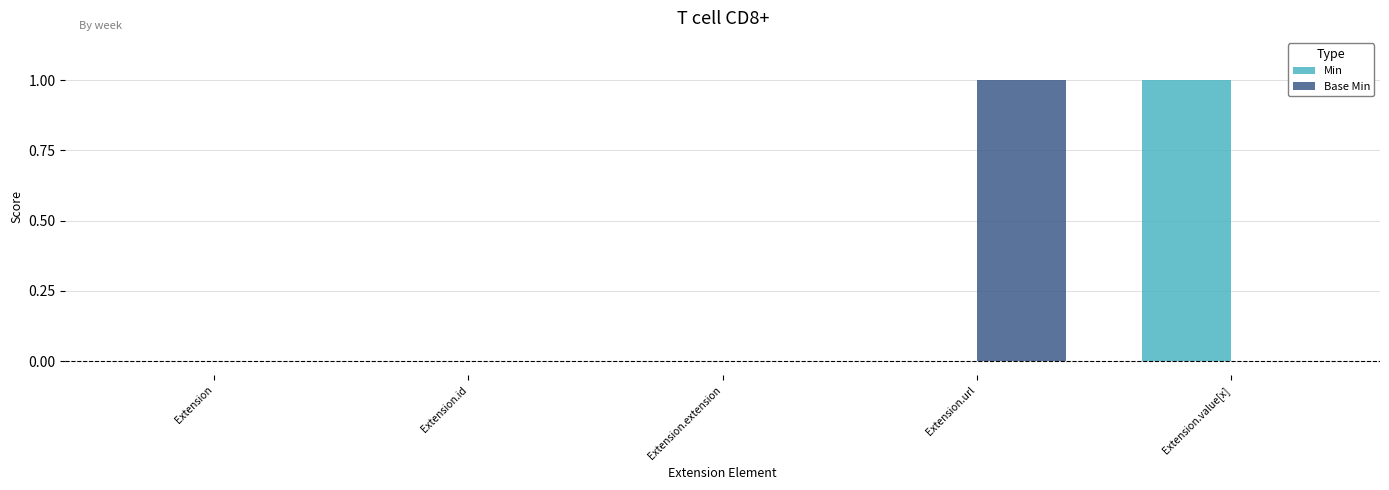

Is the value of Base Min at Extension greater than the value of Min at Extension.value[x]?

No